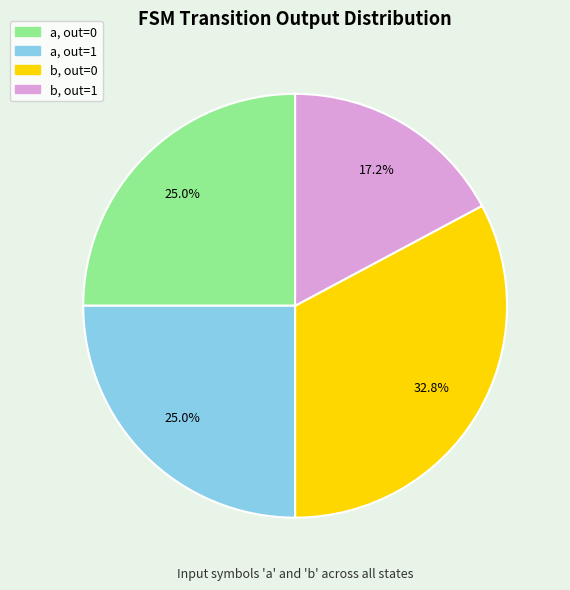

Does any single category account for the majority?

No